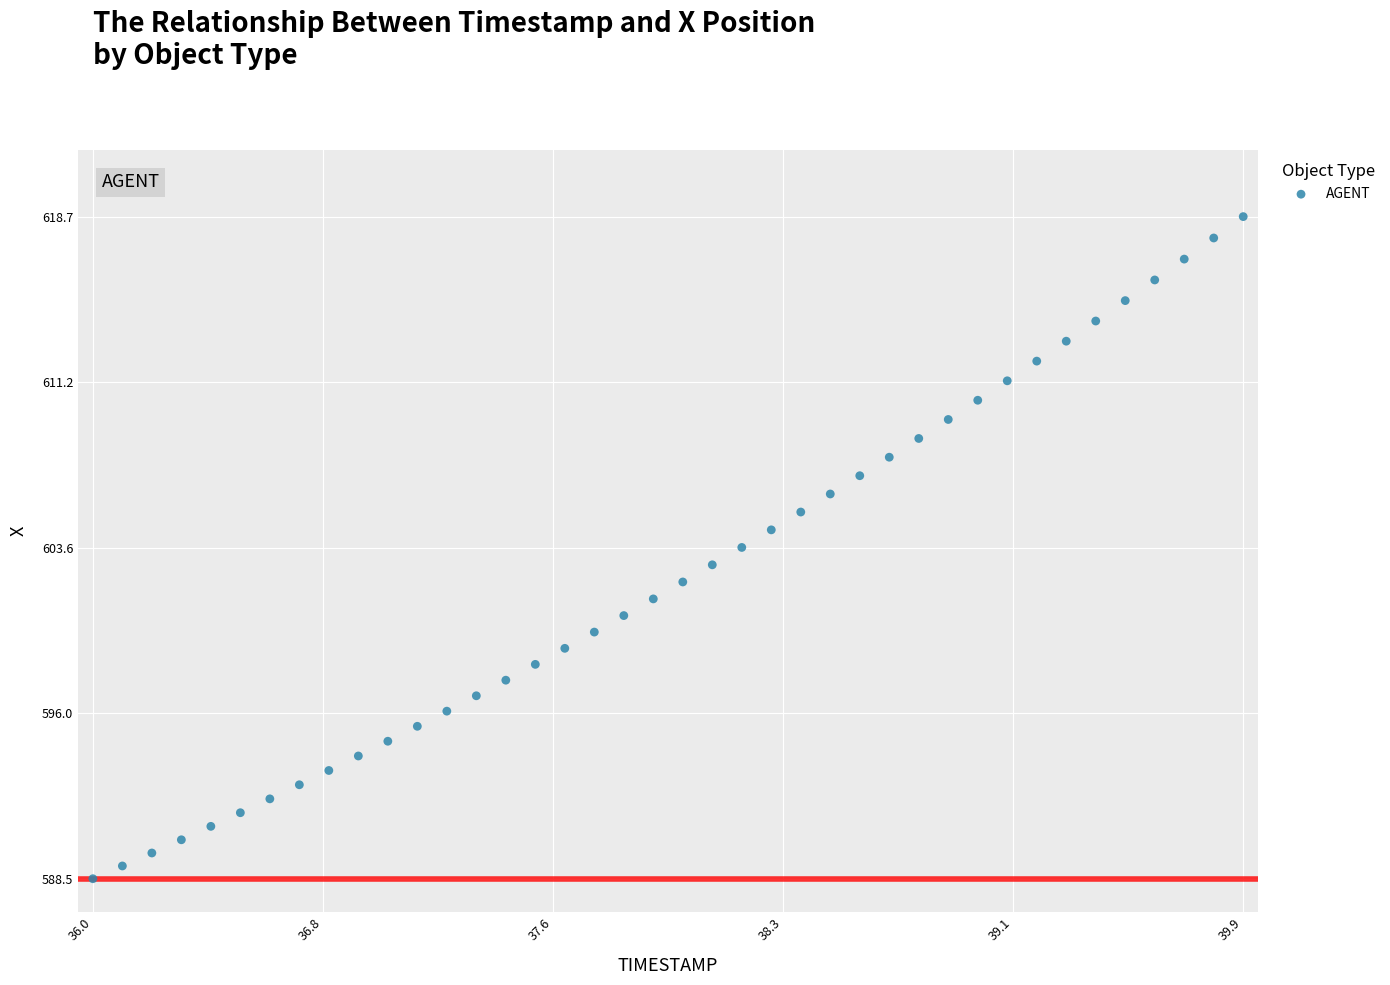

What is the range of Y values (max minus min)?

30.3